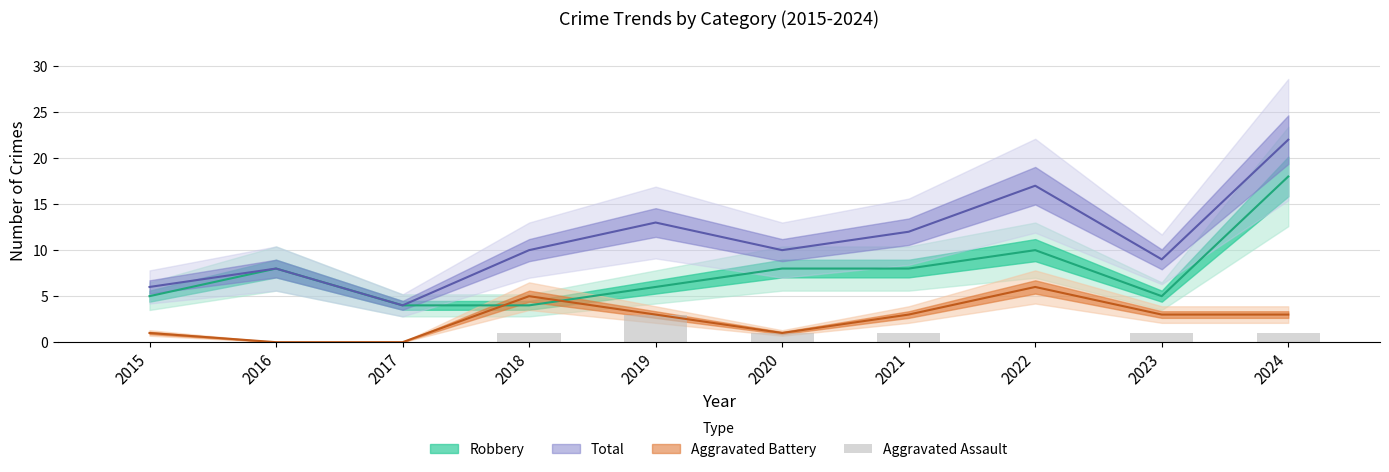

The chart shows a value of 1 at 2023. True or false?

True